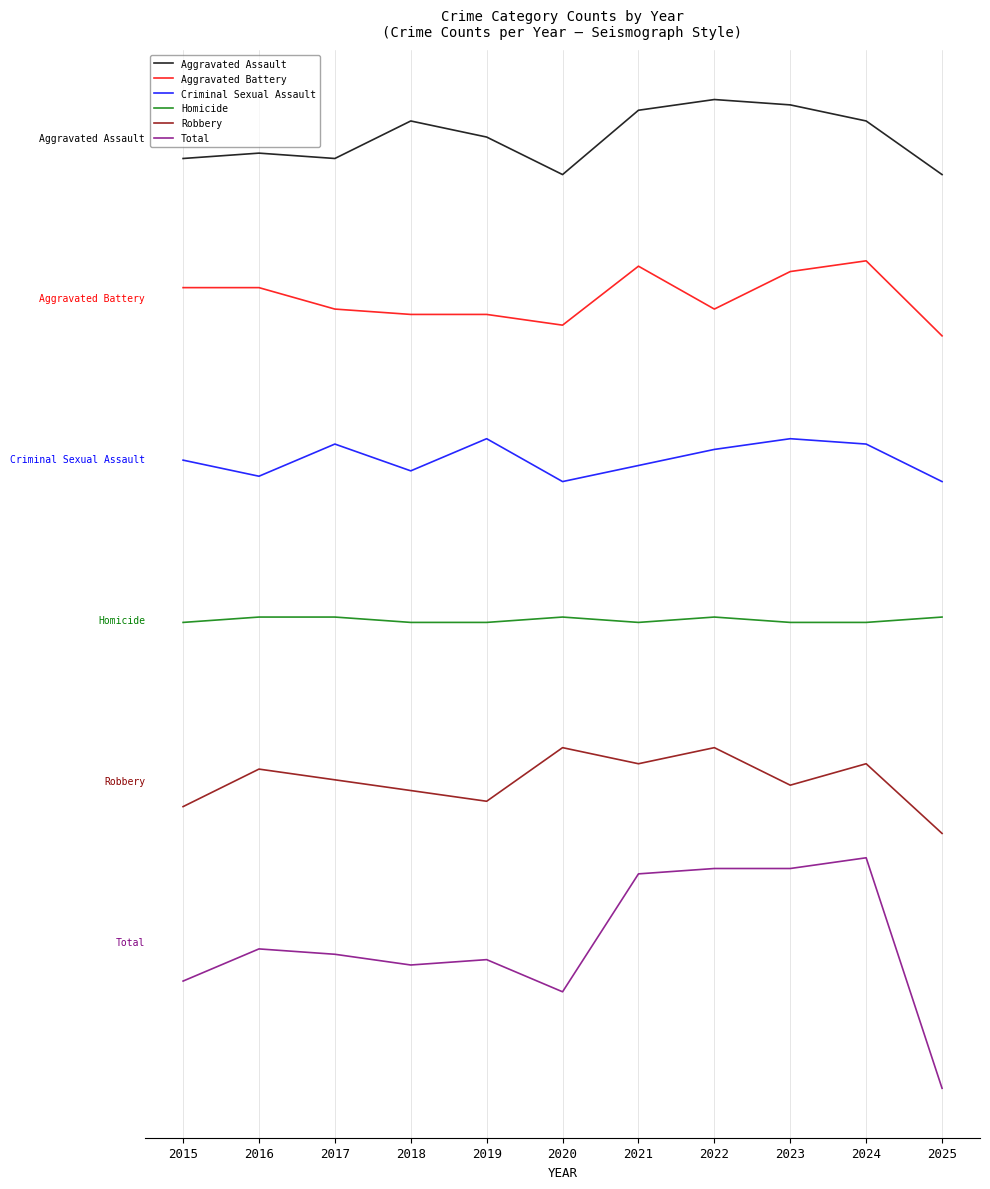

Count the Homicide values in the range 59 to 60.

6